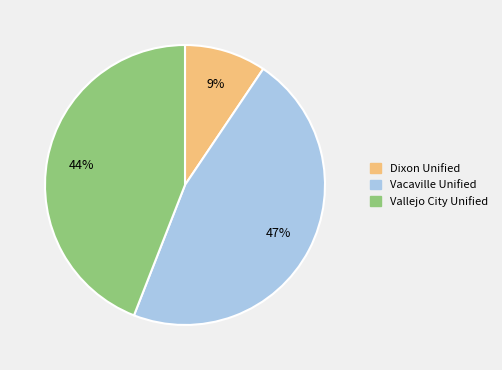

Count the number of slices in the pie.

3